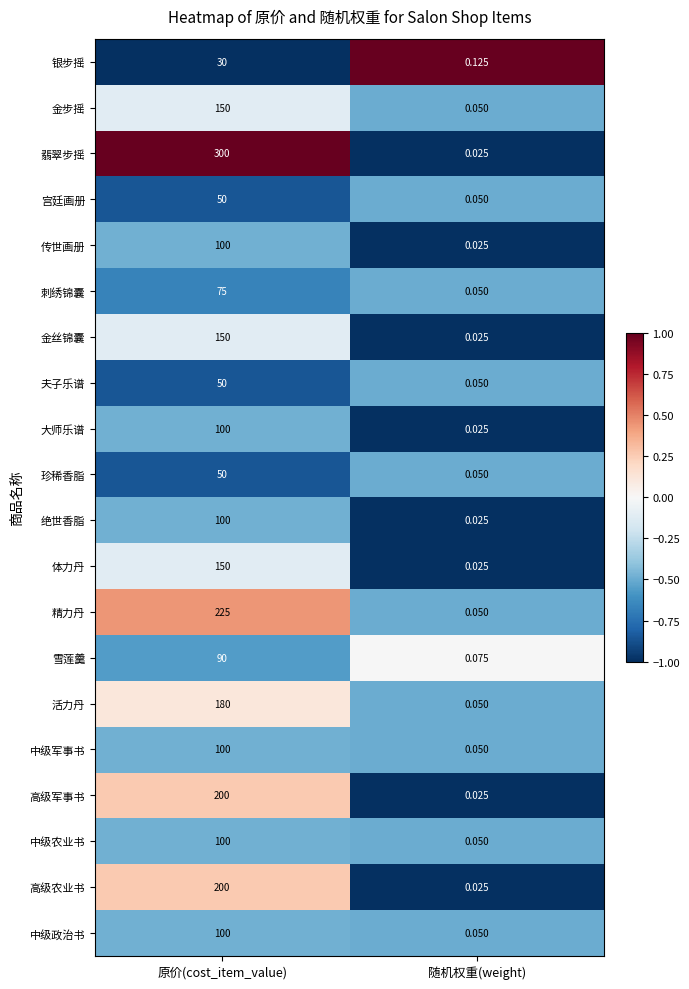

Which category has the lowest value across all series?

随机权重(weight)